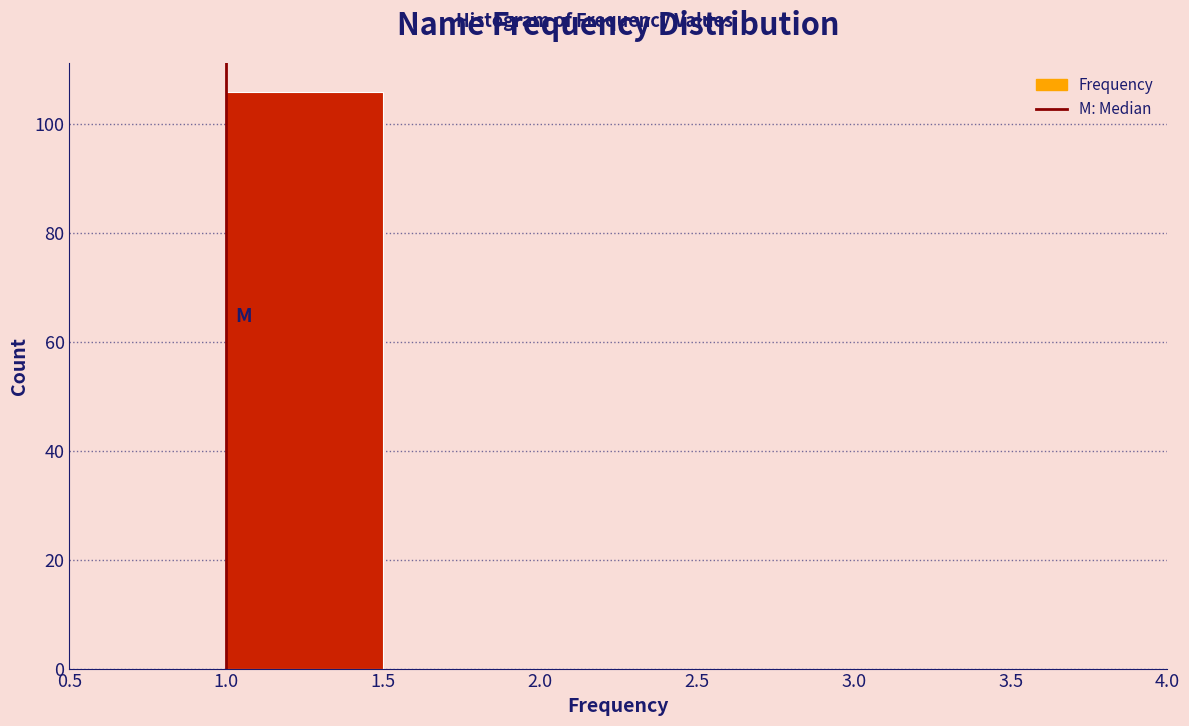

Reading left to right, list every bar in this chart as the range it spans on the x-axis followed by its height. The values are not printed on the chart, so give them approximately, as read against the axis.

0.5 to 1.0: 0
1.0 to 1.5: 106
1.5 to 2.0: 0
2.0 to 2.5: 0
2.5 to 3.0: 0
3.0 to 3.5: 0
3.5 to 4.0: 0